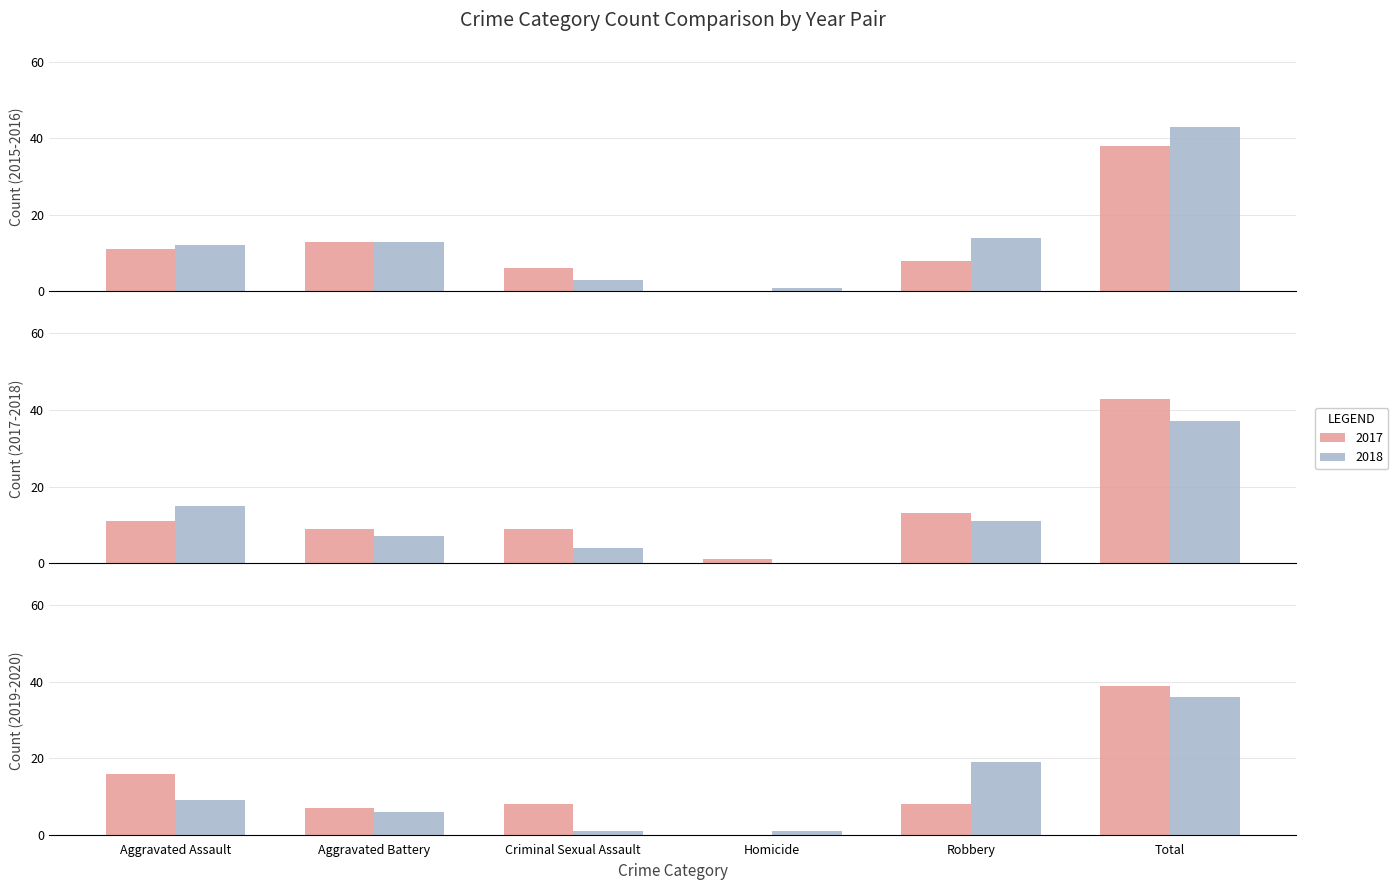

Rank the categories by 2017 value from lowest to highest.

Homicide, Aggravated Battery, Criminal Sexual Assault, Aggravated Assault, Robbery, Total